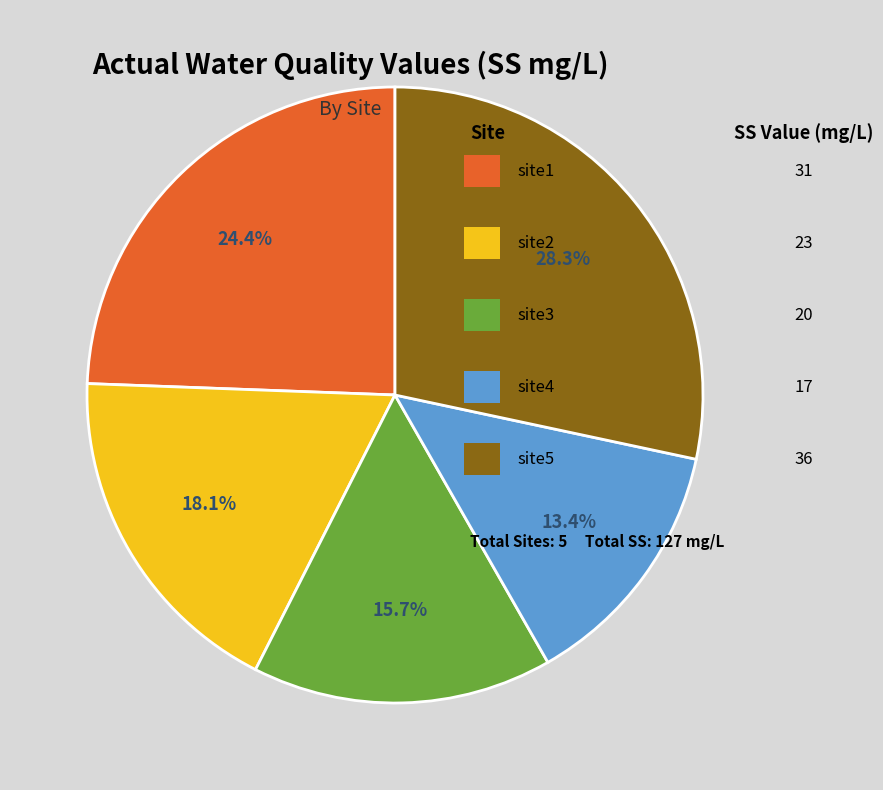

Is there any slice that represents more than half of the pie?

No